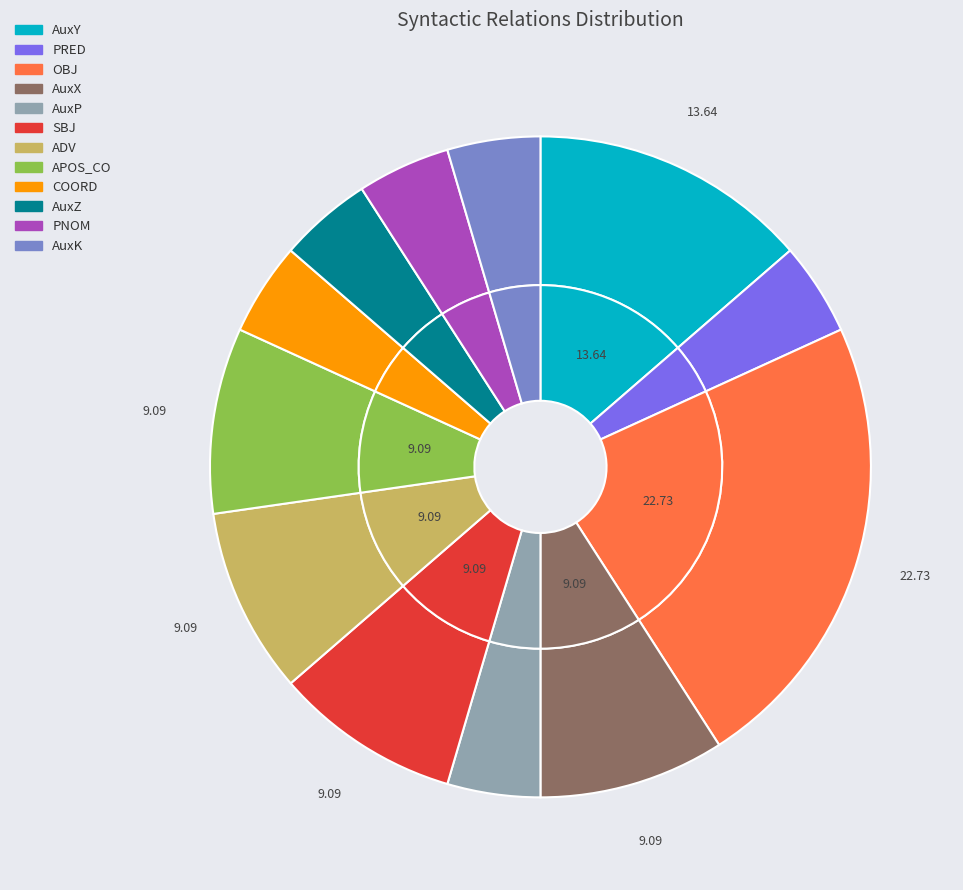

Which category has the biggest portion of the pie?

OBJ